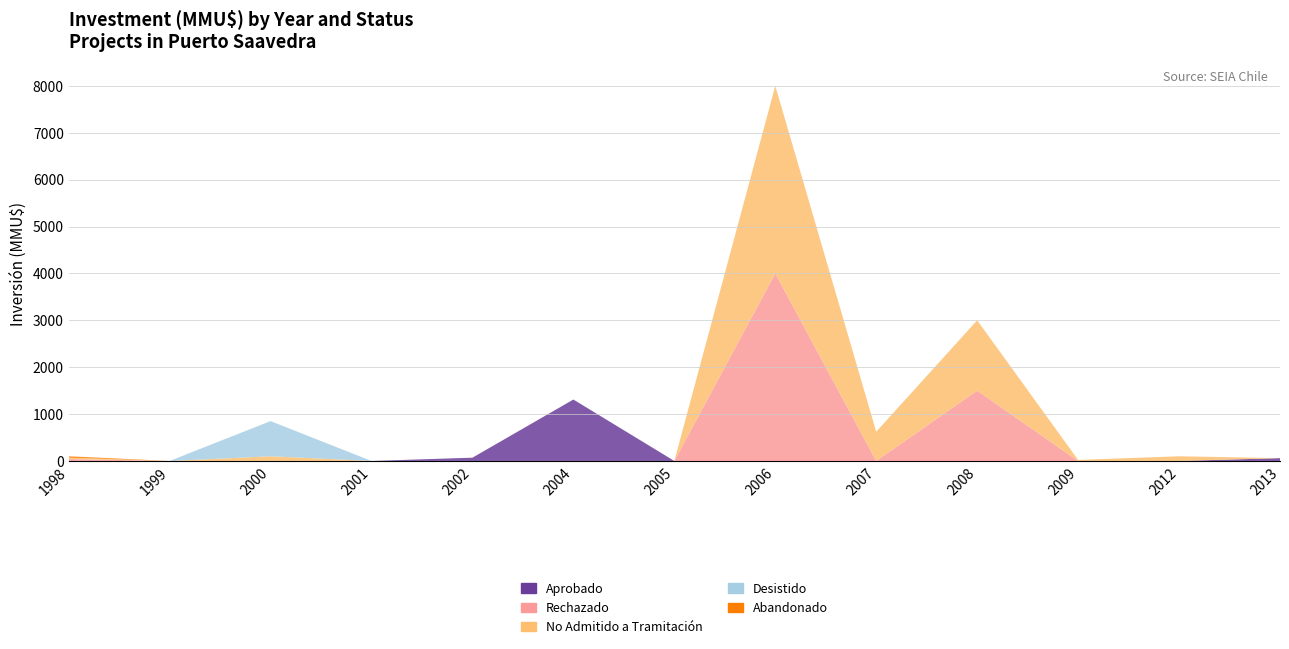

Reading left to right, extract all data points from this chart.

Aprobado: 0	0	0	0	70	1310	0	0	0	0	0	0	60
Rechazado: 40	0	0	0	0	0	0	4000	0	1500	0	0	0
No Admitido a Tramitación: 30	0	100	0	0	0	0	4000	623	1500	22	100	0
Desistido: 0	0	750	0	0	0	0	0	0	0	0	0	0
Abandonado: 30	0	0	0	0	0	0	0	0	0	0	0	0